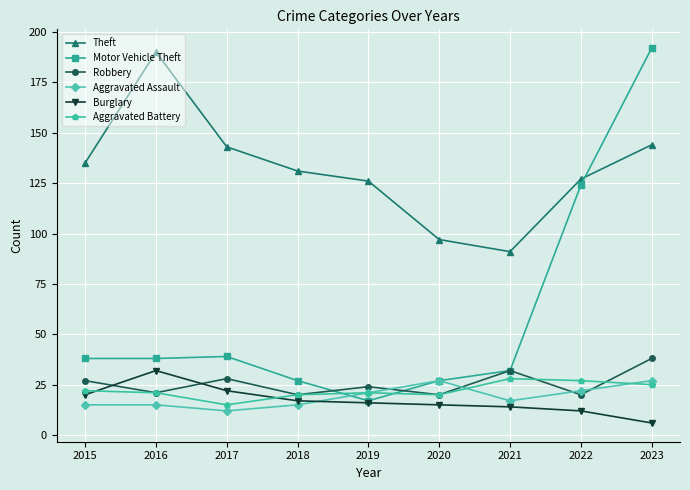

At which label is Motor Vehicle Theft closest to 104?

2022